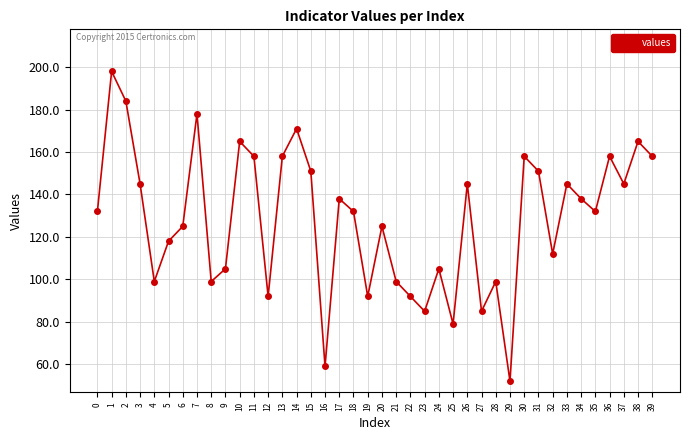

What is the maximum value shown in the chart?

198